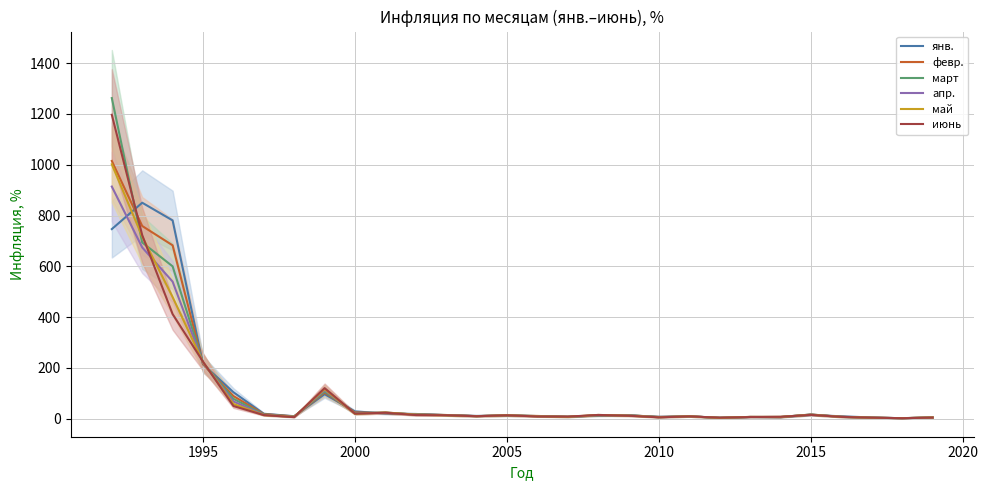

True or false: май has a value of 332.7 at 1995.

False